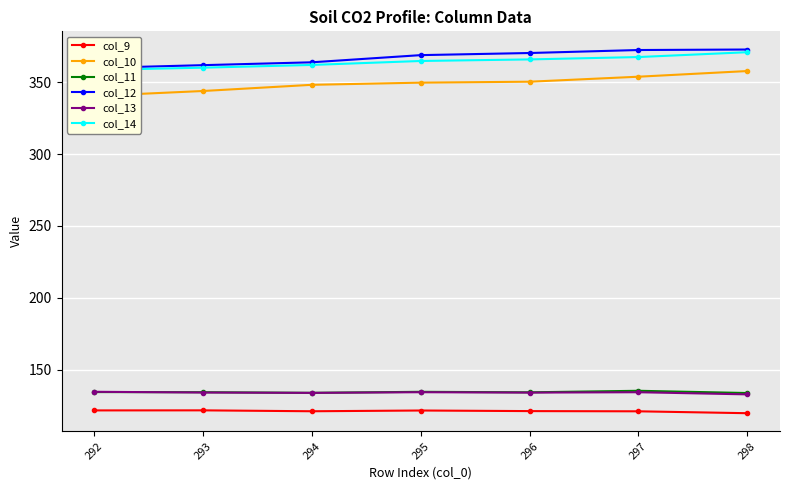

What is the value of the col_12 point at the 2nd from the left?

361.9